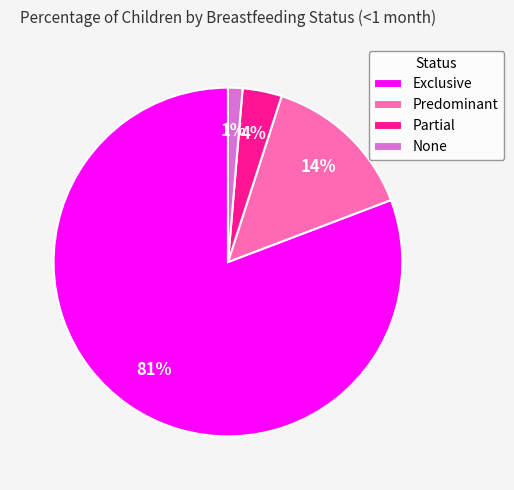

Count the number of slices in the pie.

4